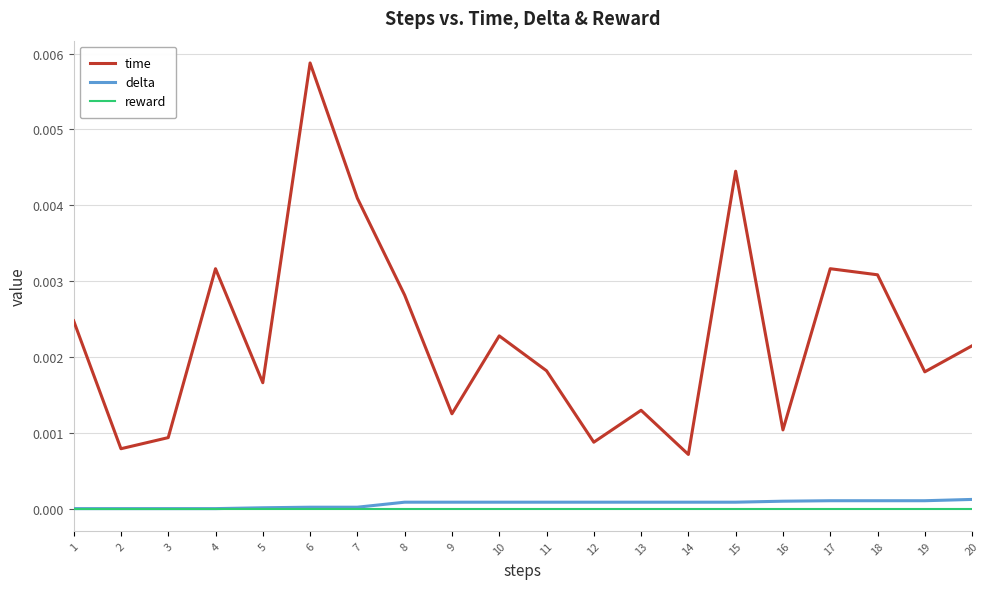

Rank the series at 20 from lowest to highest value.

reward, delta, time